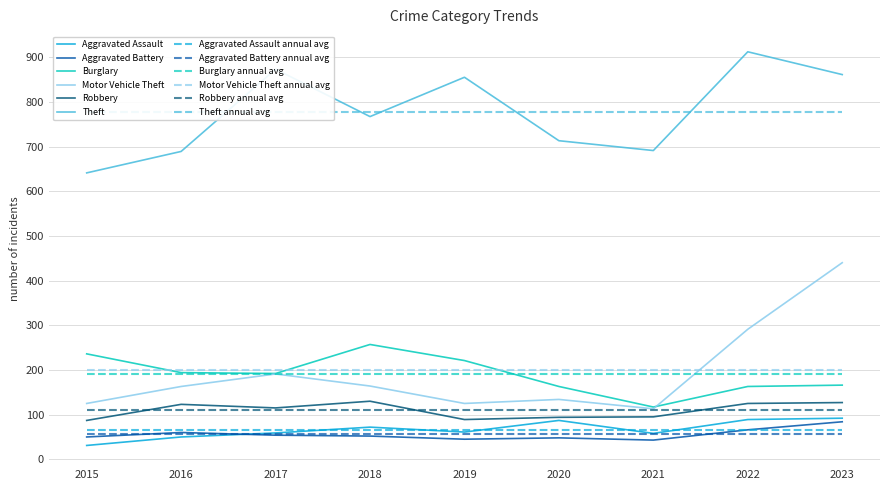

At which label does Aggravated Battery first exceed 52?

2016